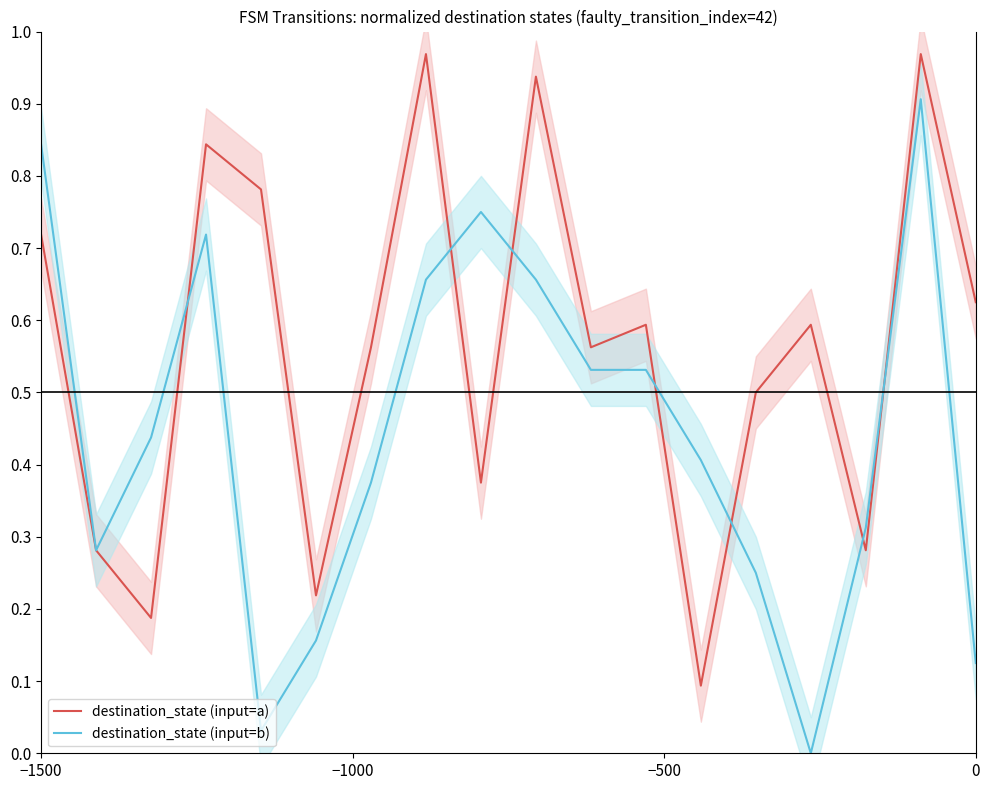

What is the greatest value displayed?

1.0